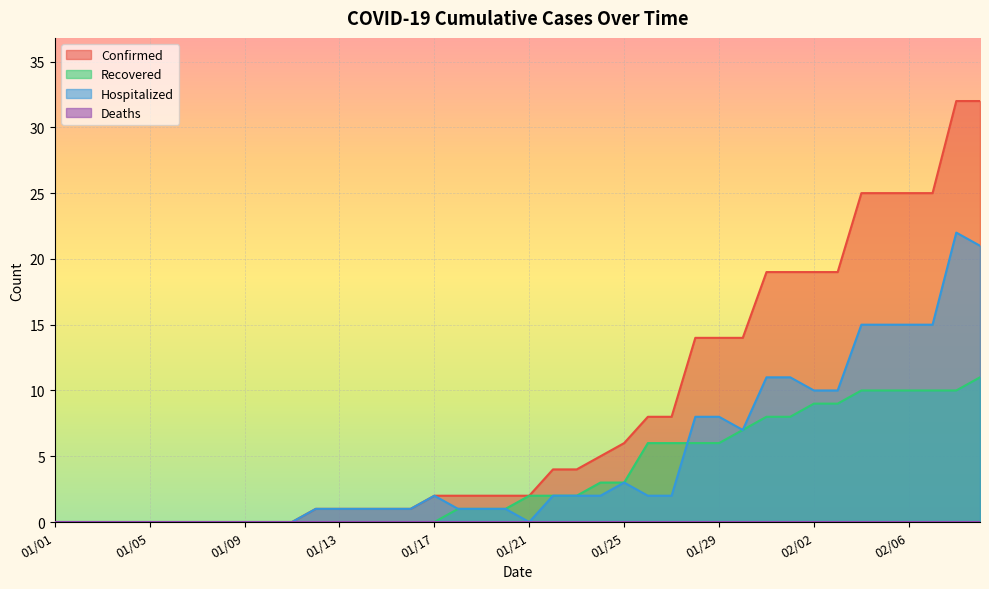

Which series has the largest total across all categories?

Confirmed